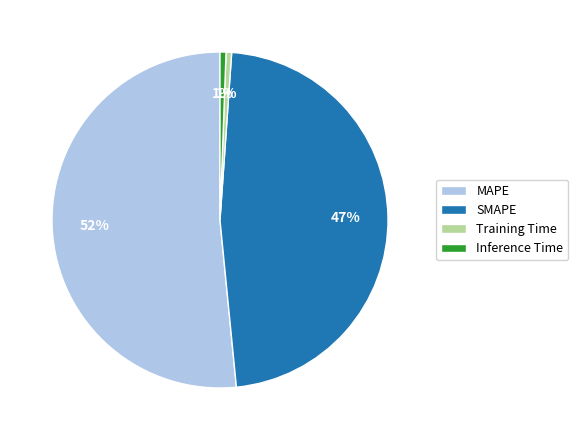

Which slice is the largest?

MAPE